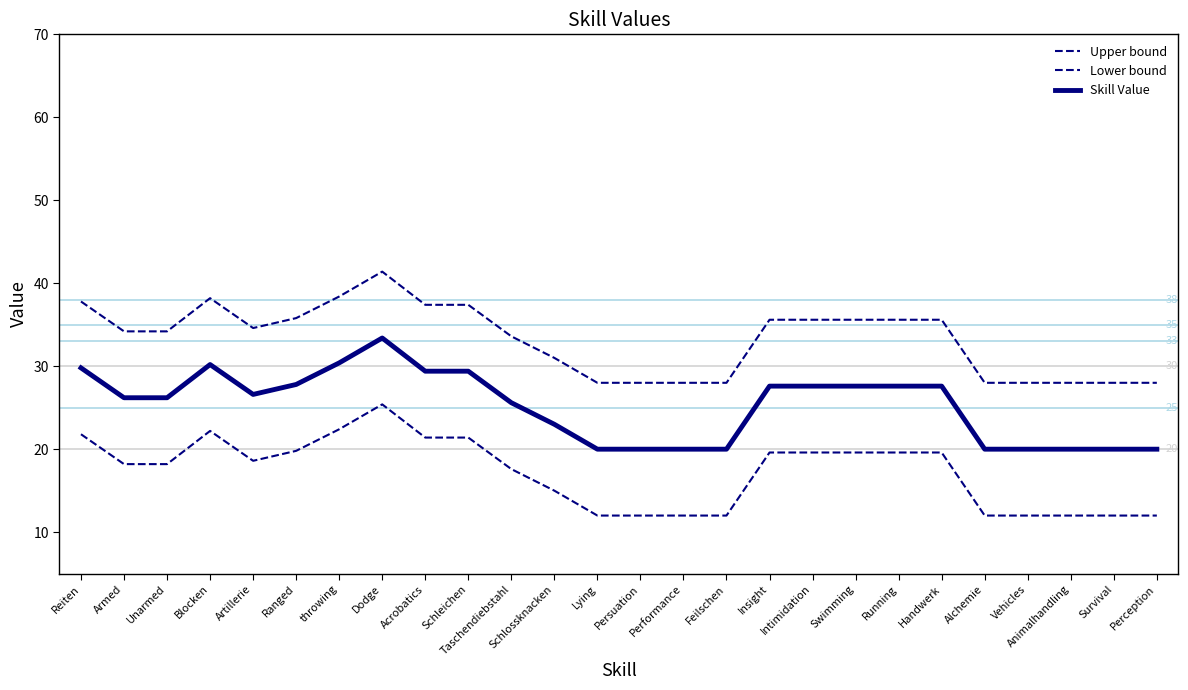

Is it true that Upper bound equals 16.4 at Acrobatics?

False